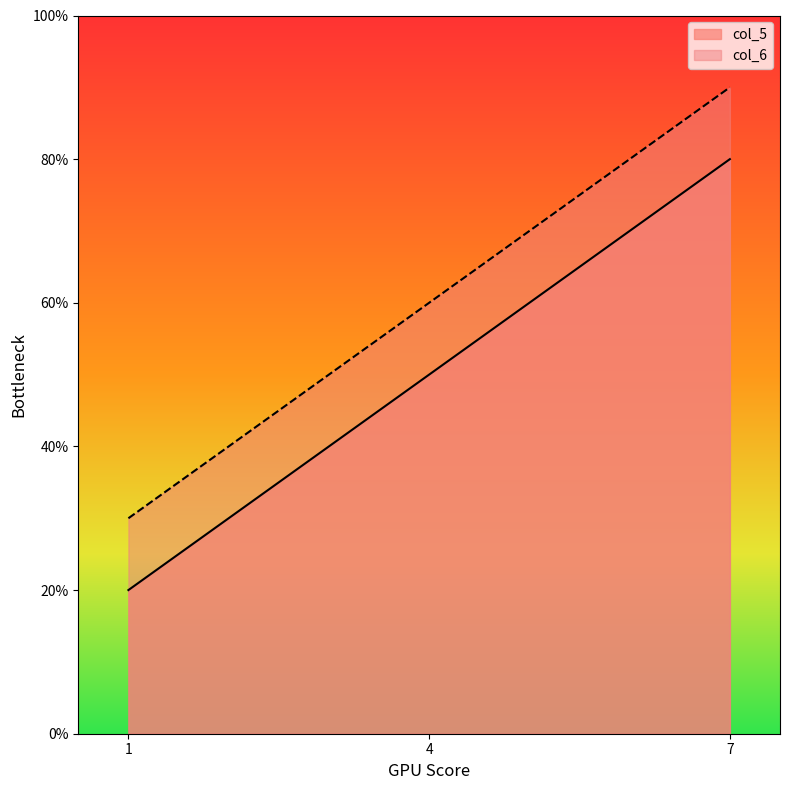

What is the highest value of the col_6 series?

9